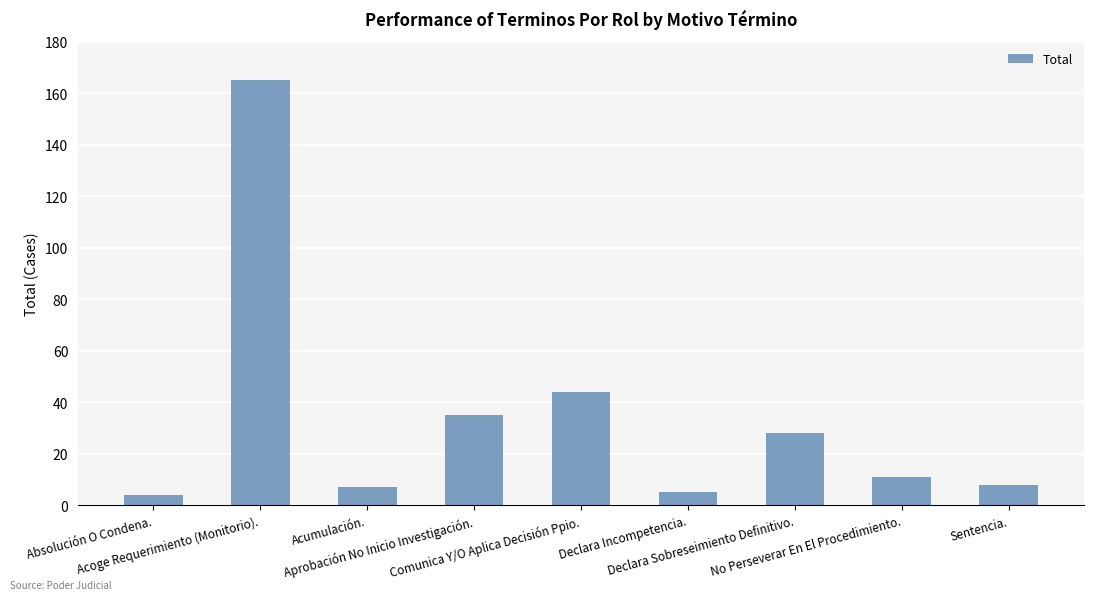

What is the sum of all values?

307